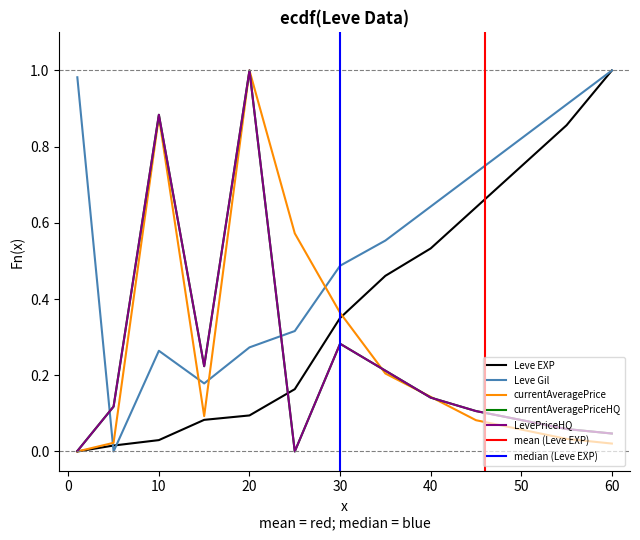

How many series are shown in this chart?

5